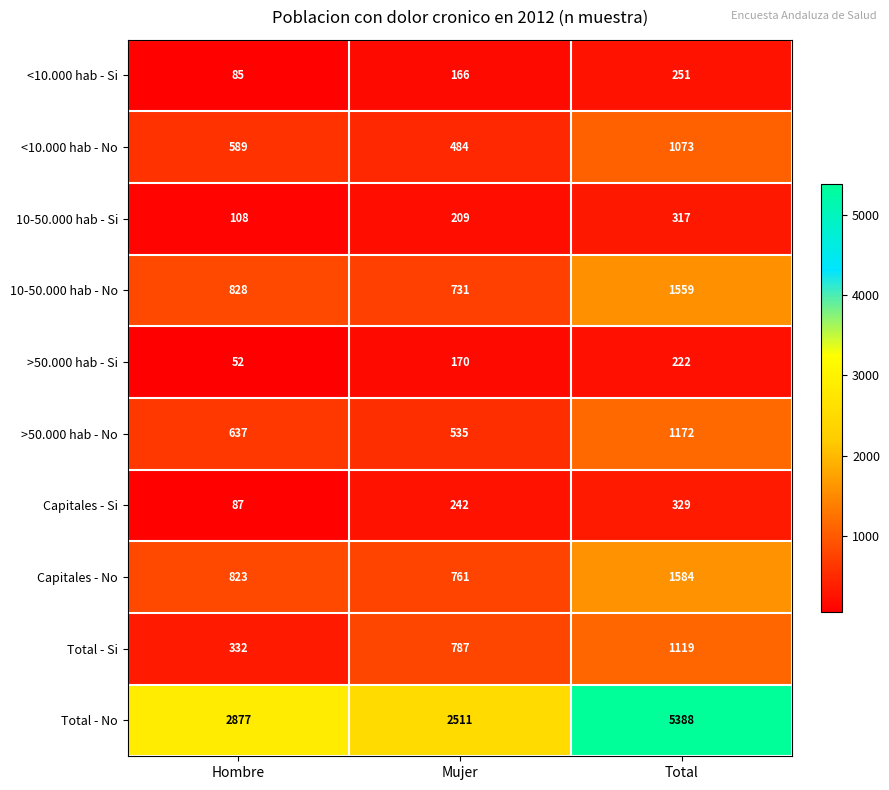

What is the difference between the <10.000 hab - No values at Total and Hombre?

484